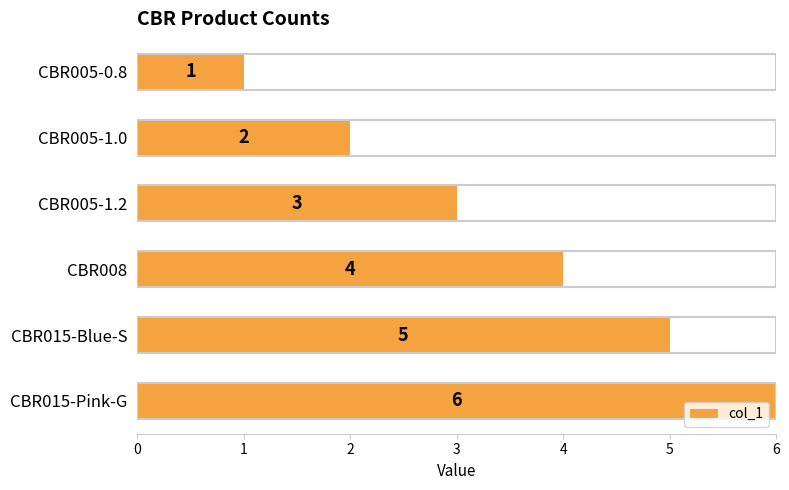

How many data points are less than 4?

3